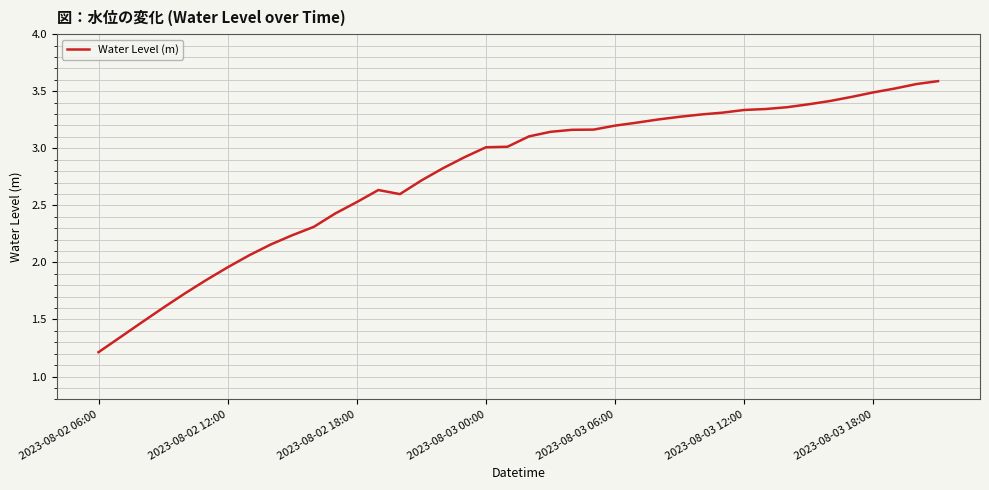

What is the smallest value displayed?

1.2